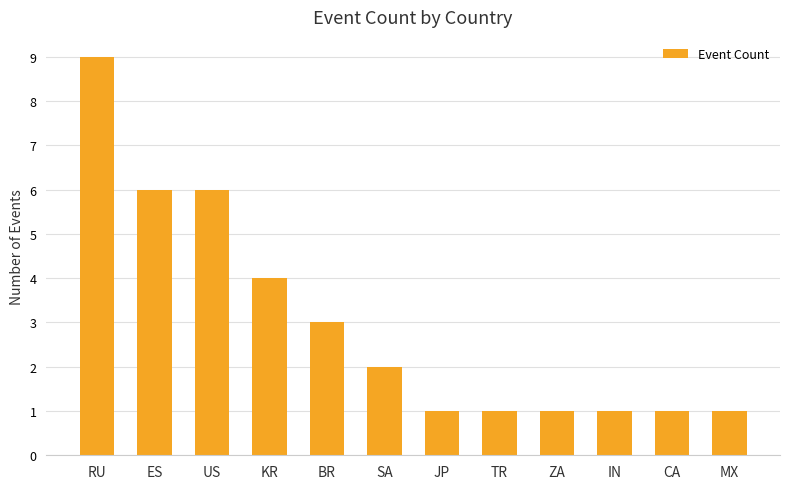

What value does the data have at US?

6